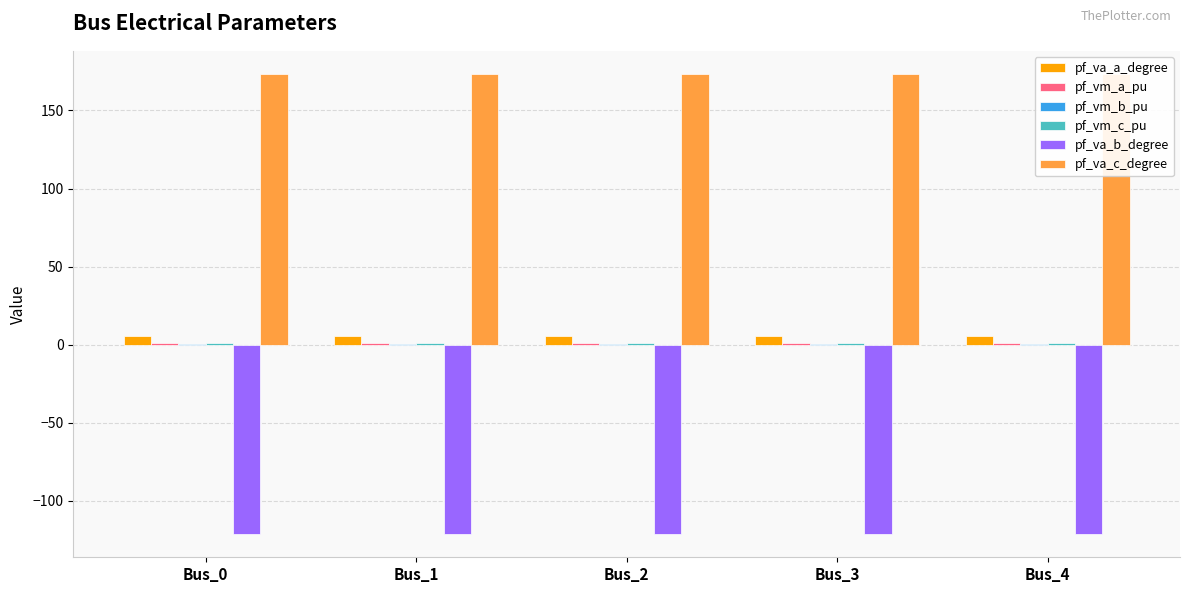

What is the sum of all pf_va_a_degree values?

28.8